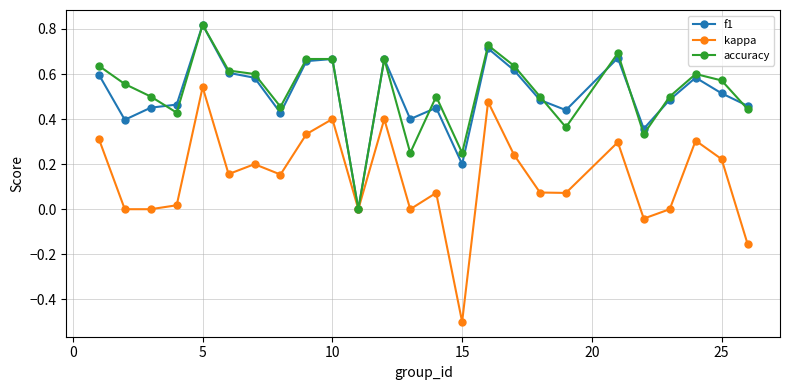

What is the smallest value displayed?

-0.5